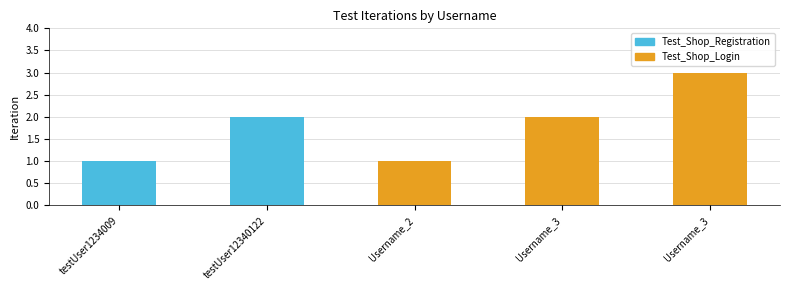

Rank the categories by value from lowest to highest.

testUser1234009, Username_2, testUser12340122, Username_3, Username_3